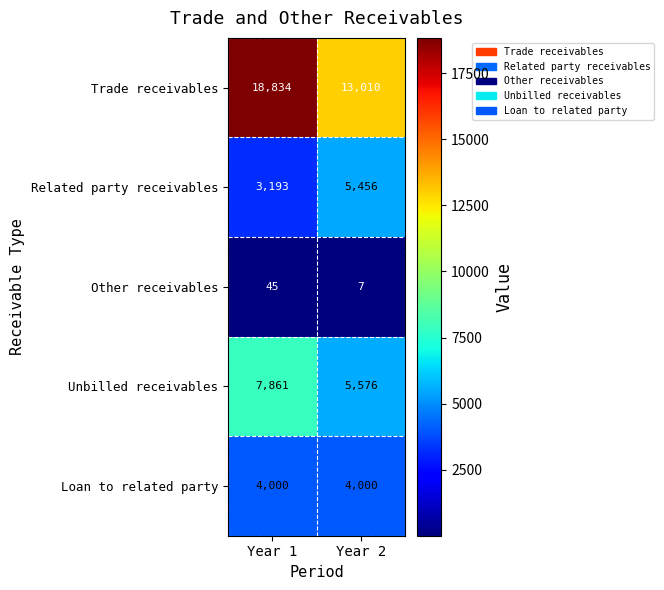

What is the lowest value of the Trade receivables series?

13010